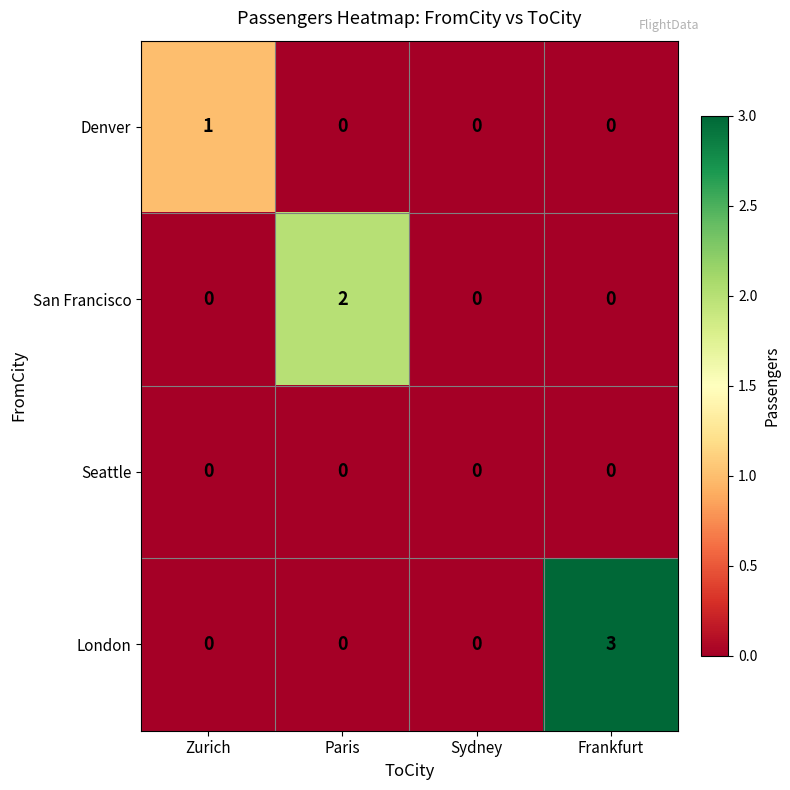

Which series has the widest spread of values?

London